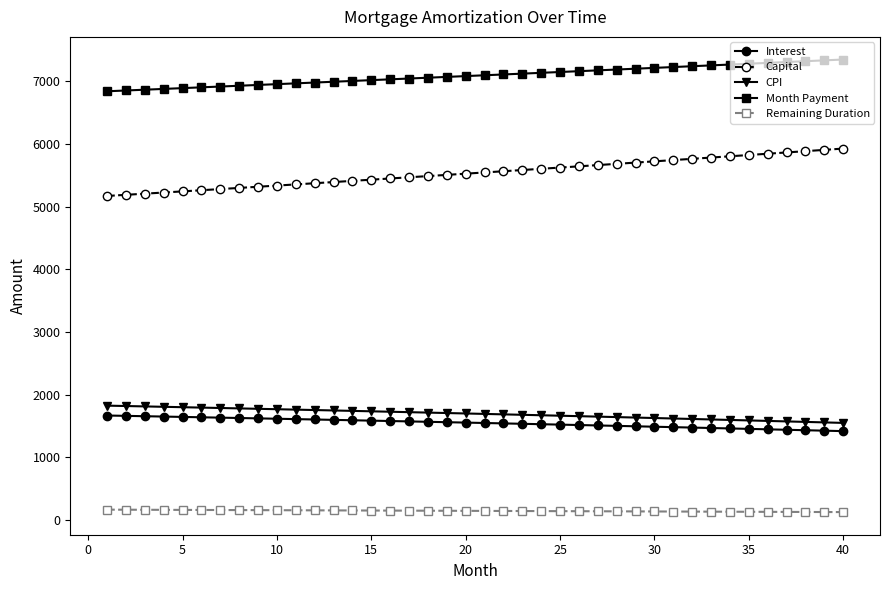

What is the value of the Month Payment point at the 35th from the left?

7281.6